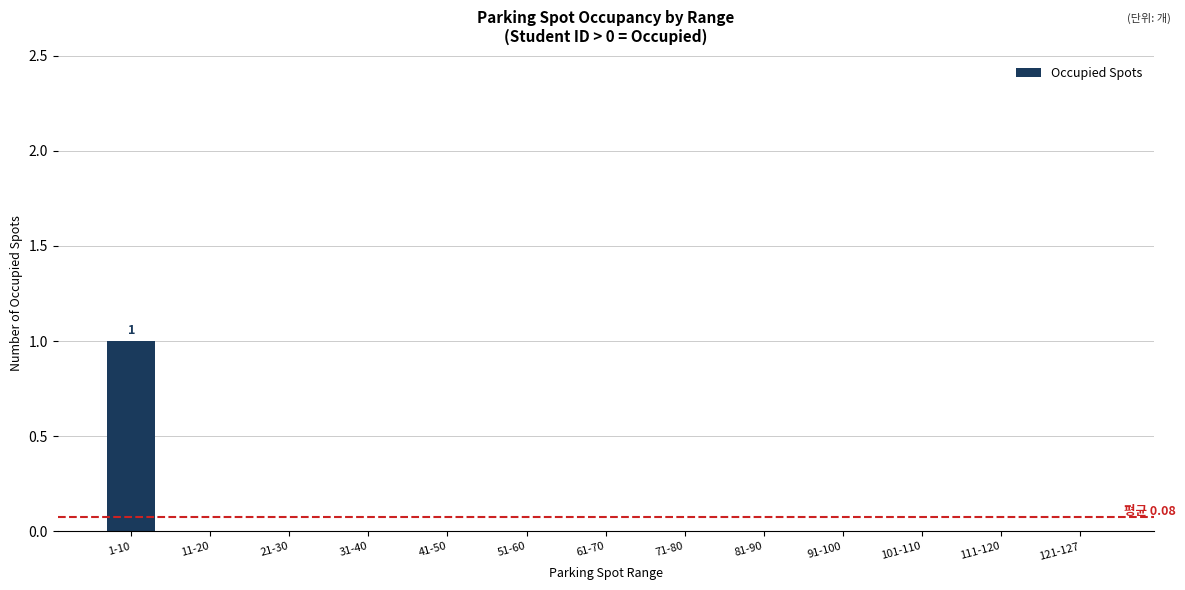

Reading left to right, list all the values displayed in this chart.

1-10=1	11-20=0	21-30=0	31-40=0	41-50=0	51-60=0	61-70=0	71-80=0	81-90=0	91-100=0	101-110=0	111-120=0	121-127=0